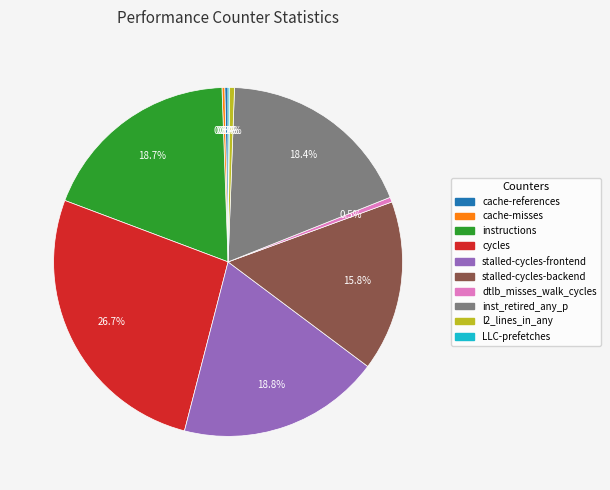

Is there a majority slice in this chart?

No